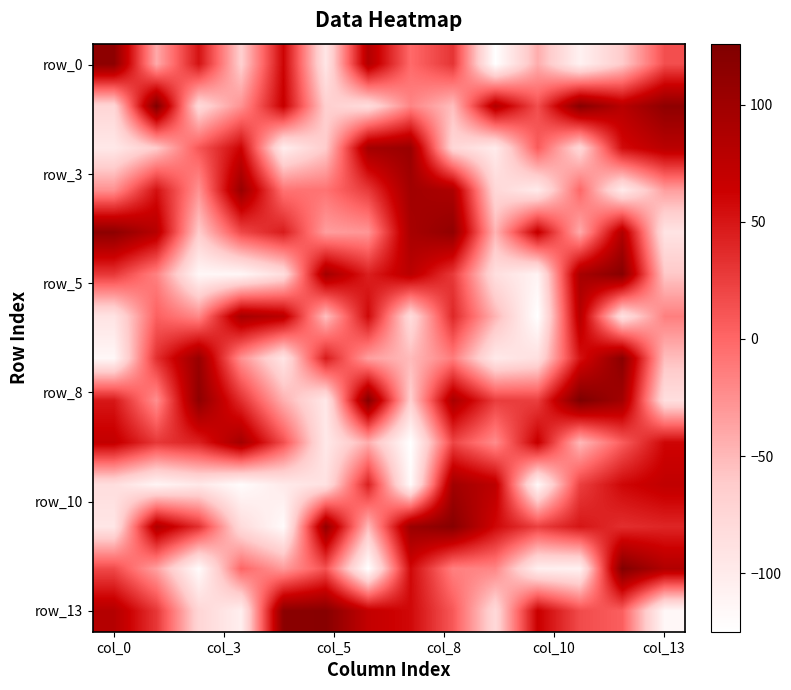

At which category is the sum across all series the highest?

12